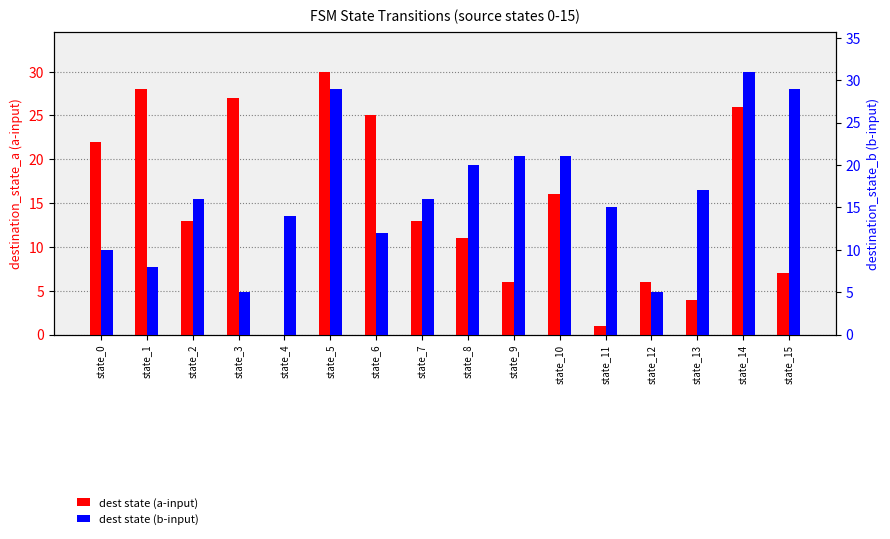

What is the average value of the dest state (b-input) series?

17